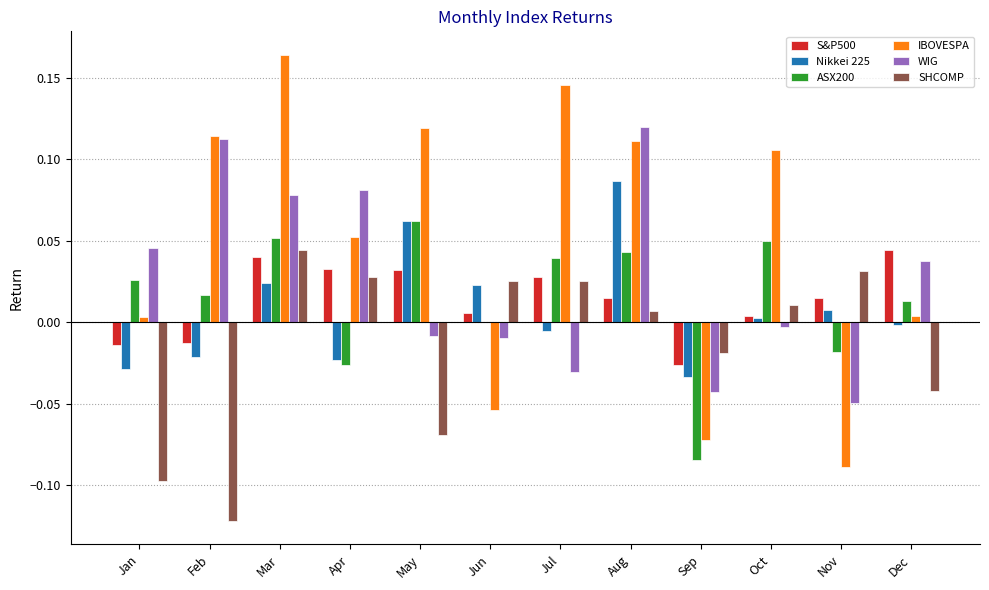

At which category does the chart reach its peak across all series?

Mar